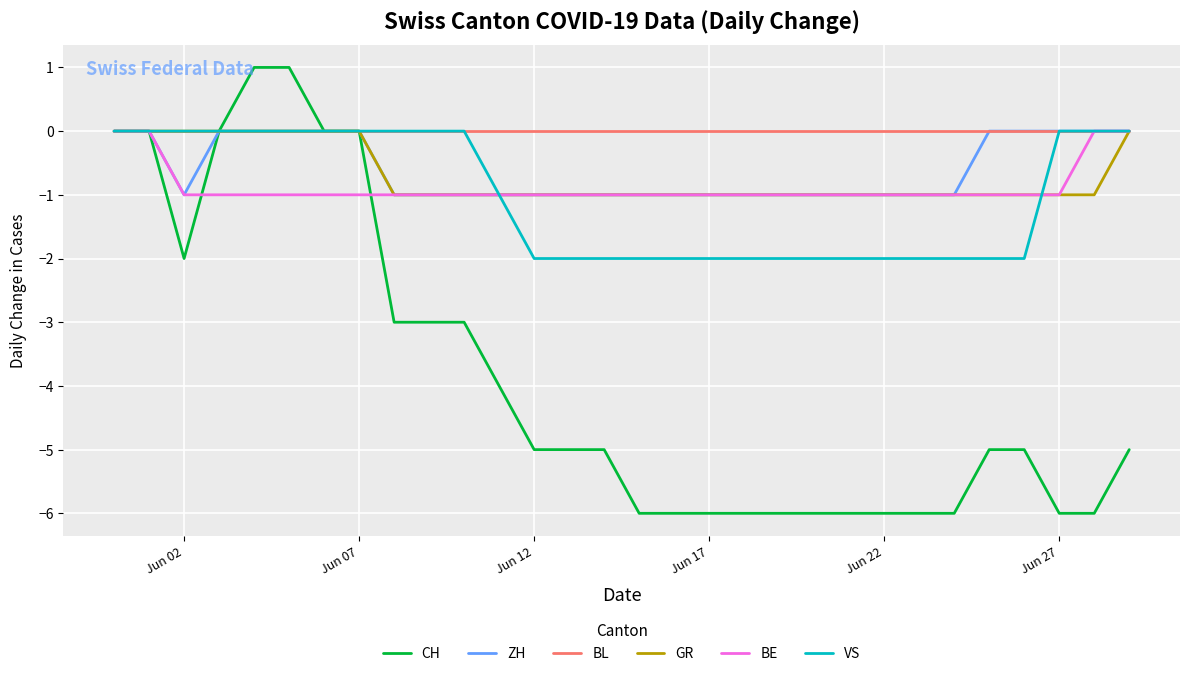

Which series has the largest total across all categories?

BL